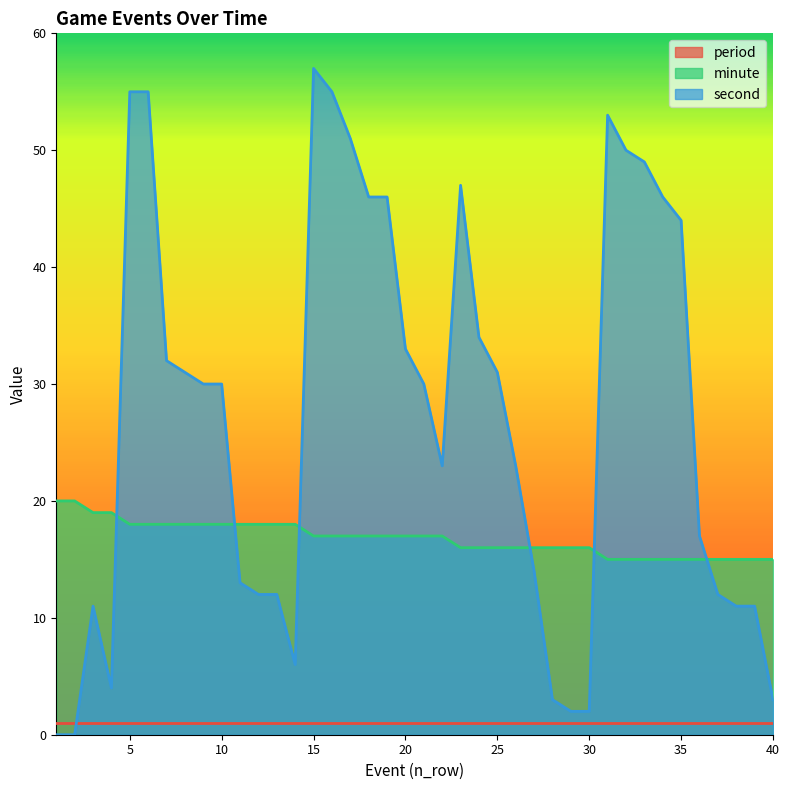

Which series has the largest total across all categories?

second